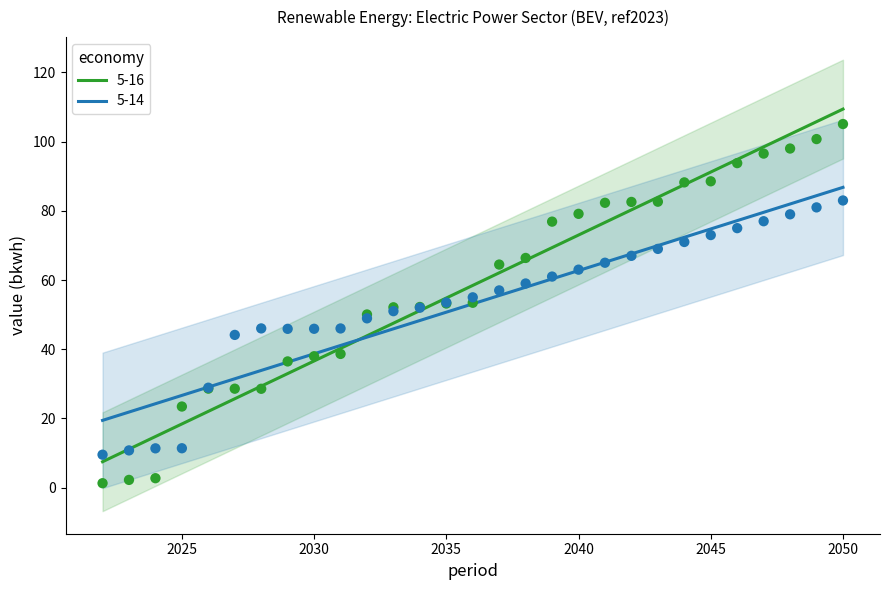

Is the value of 5-16 at 2049 greater than the value of 5-14 at 2043?

Yes